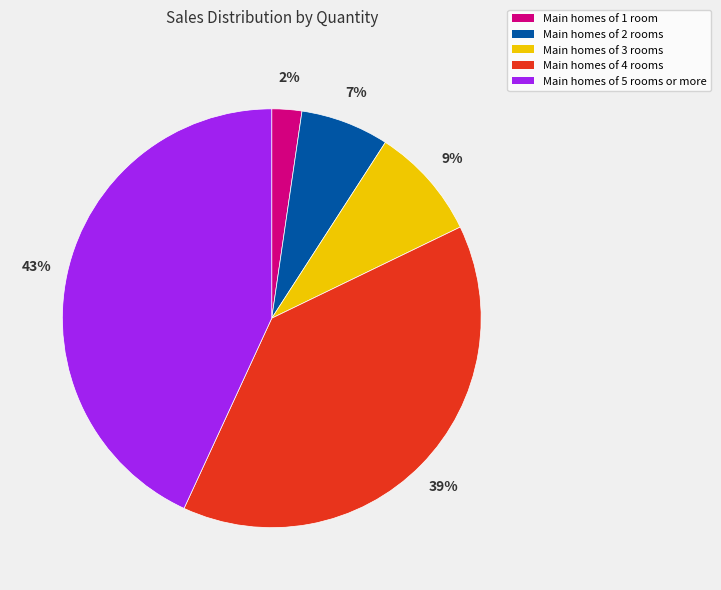

Is there any slice that represents more than half of the pie?

No